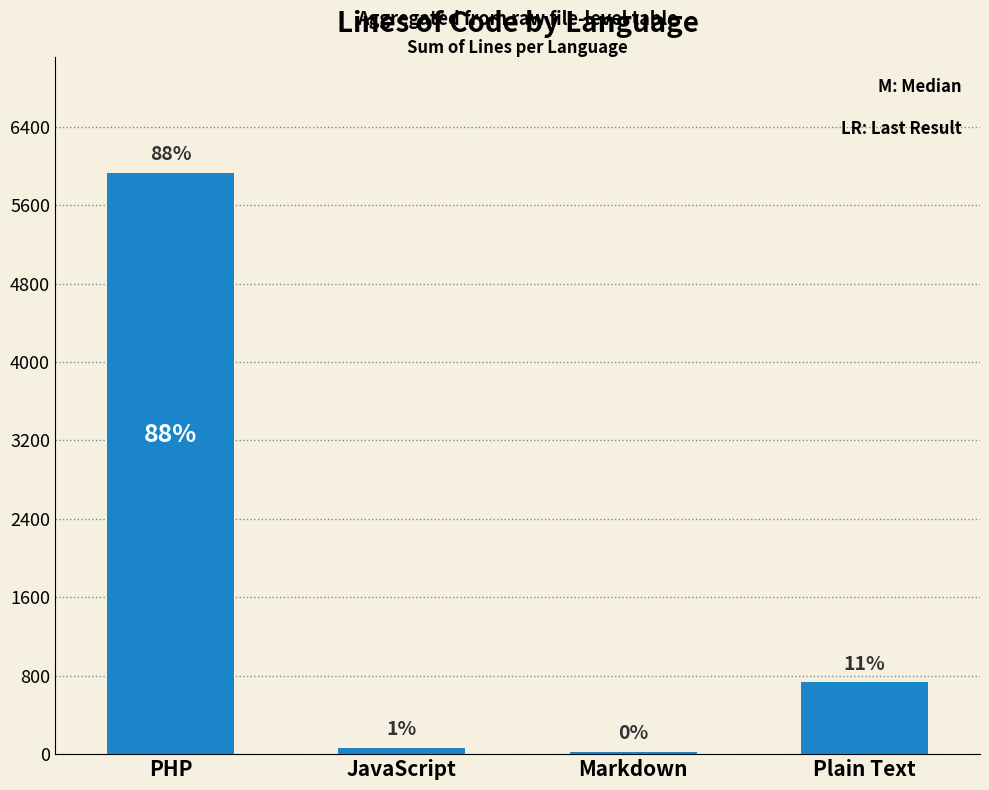

Which has a higher value, PHP or Plain Text?

PHP